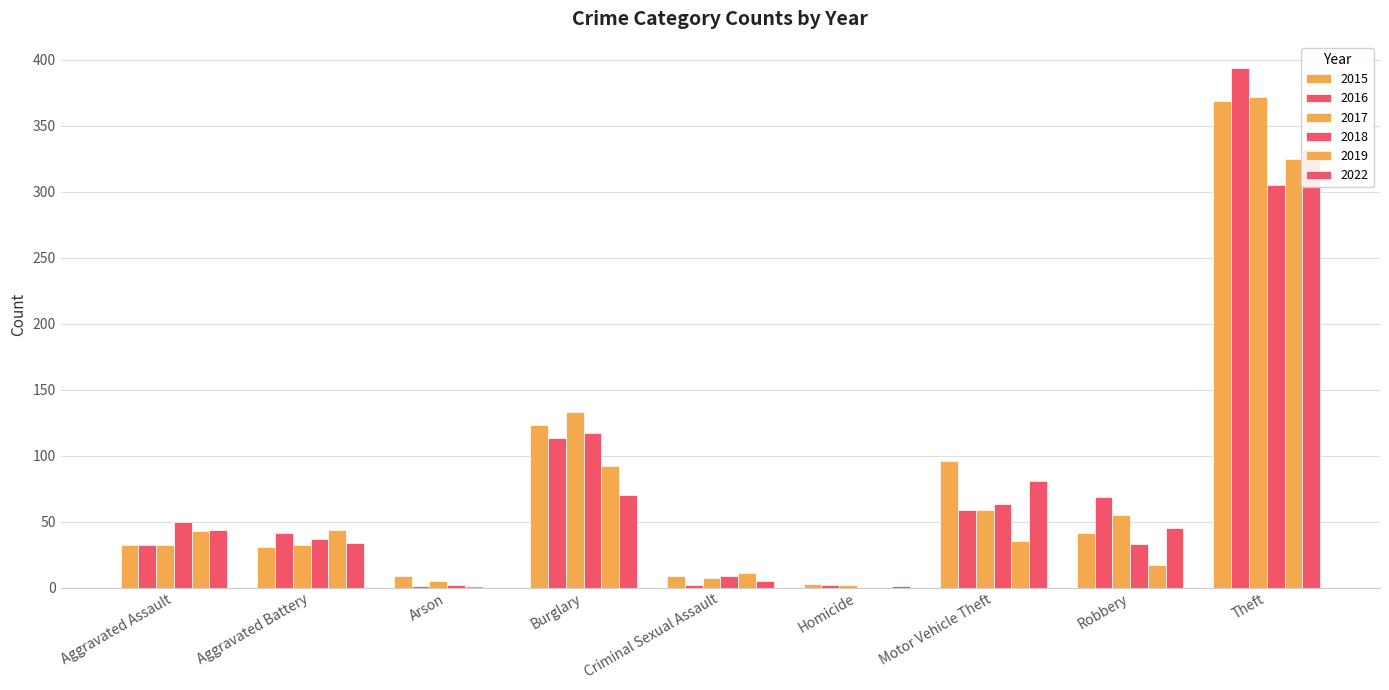

What is the maximum value for 2017?

372